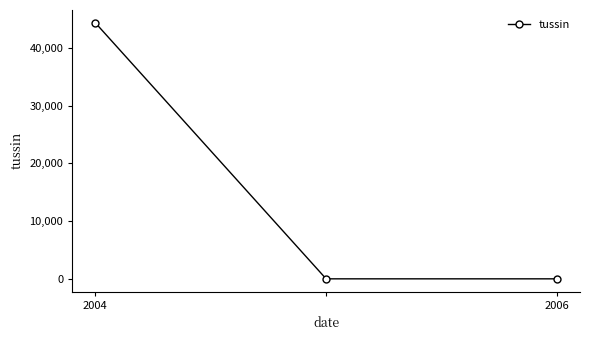

What is the difference between the maximum and minimum values?

44367.1